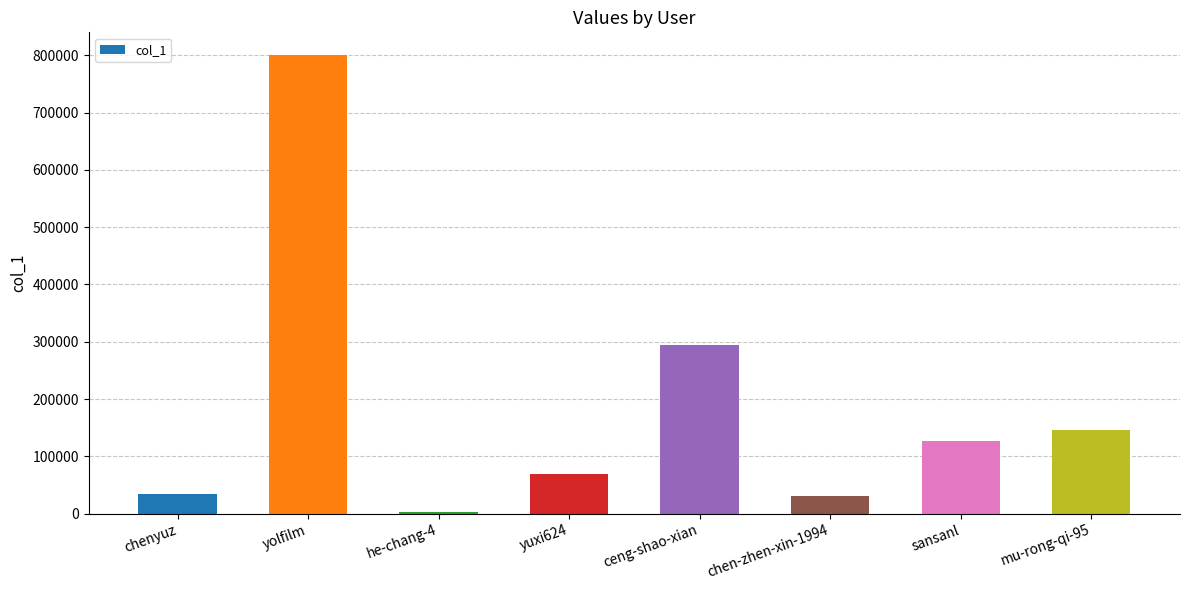

At which label is the value closest to 401355?

ceng-shao-xian